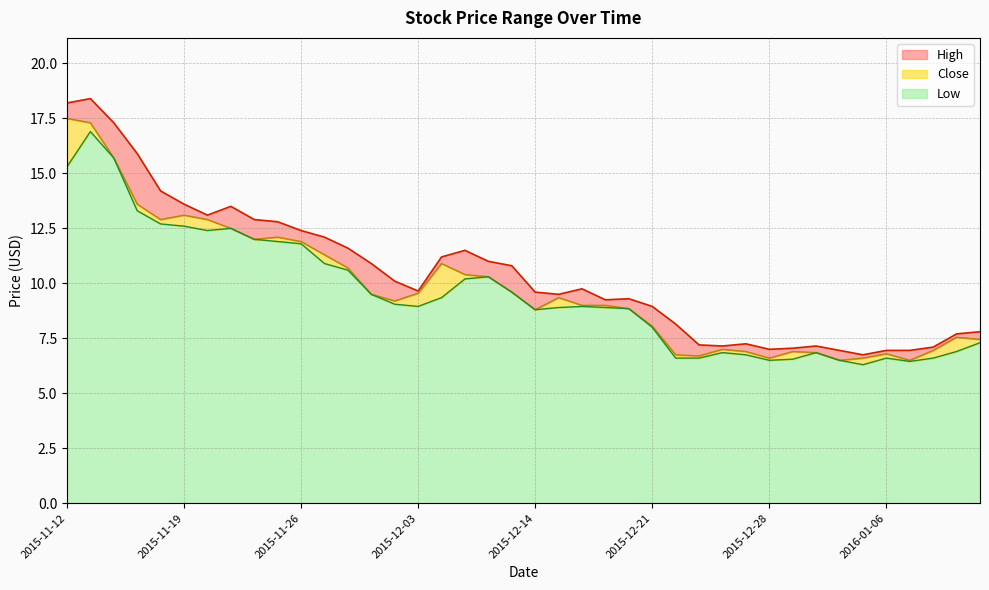

Which series has the widest spread of values?

High